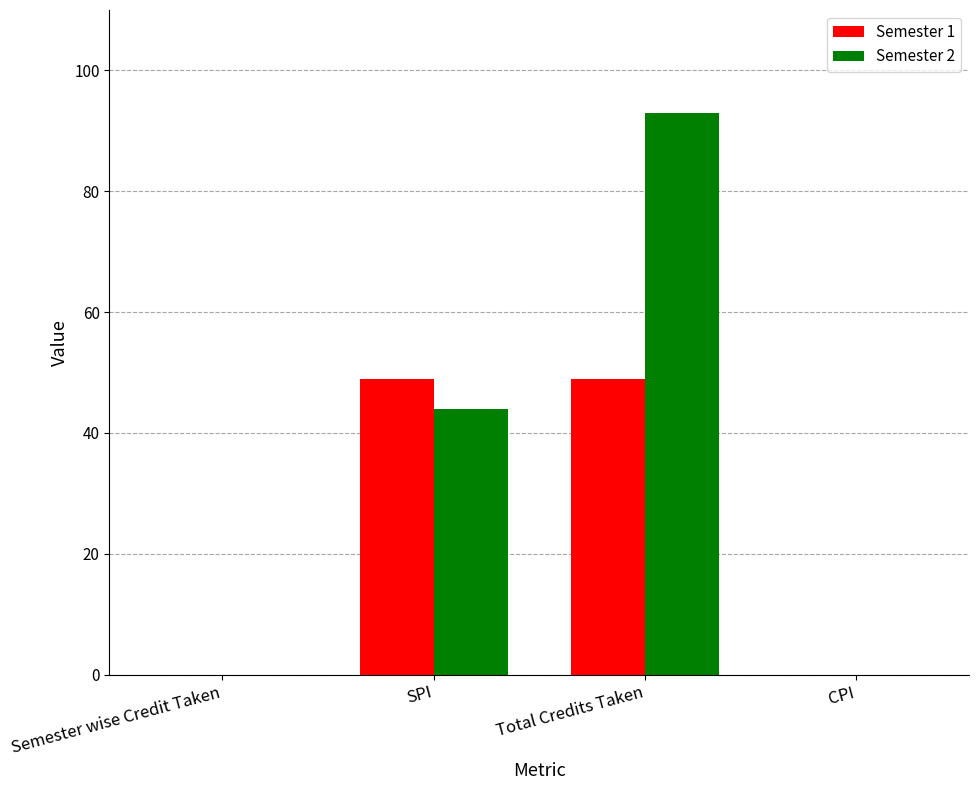

What is the average value of the Semester 2 series?

34